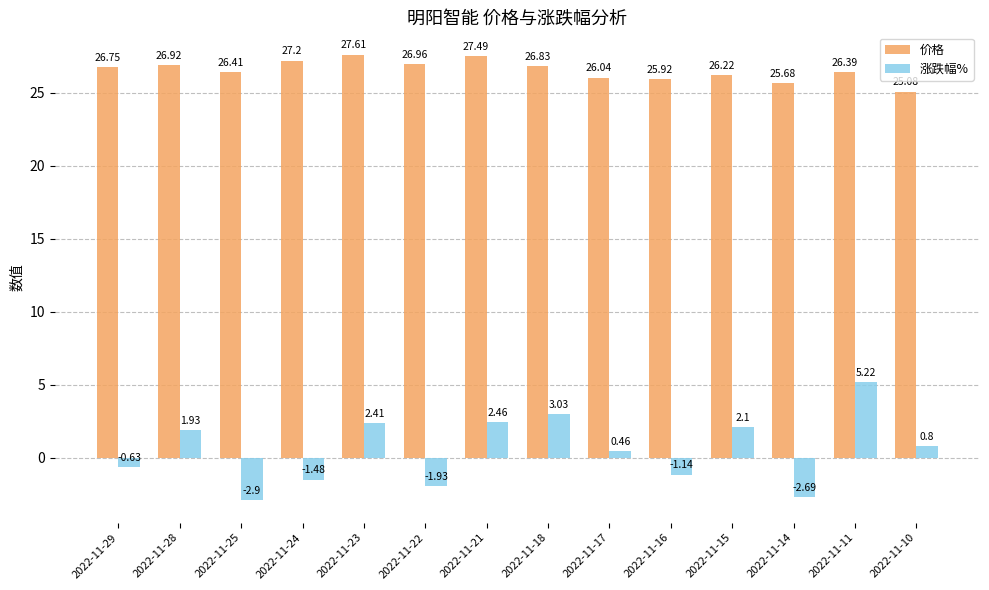

Which series has the largest range (max minus min)?

涨跌幅%